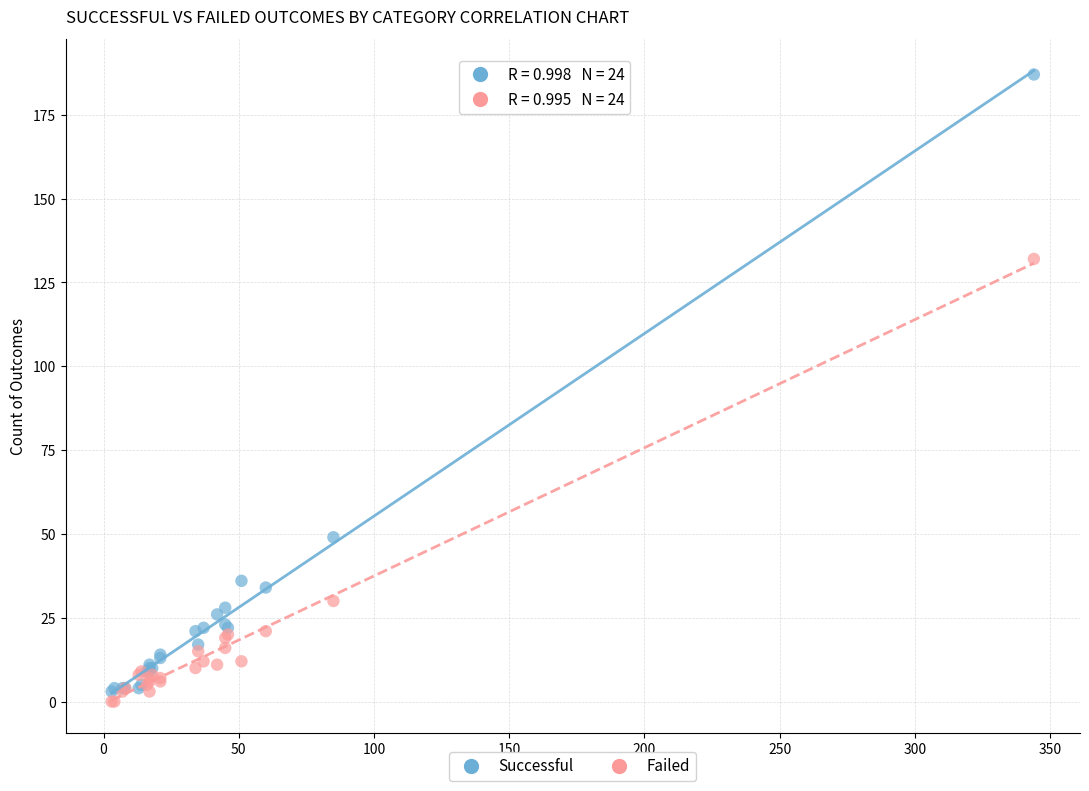

Across all series, what Y value is closest to 93?

132